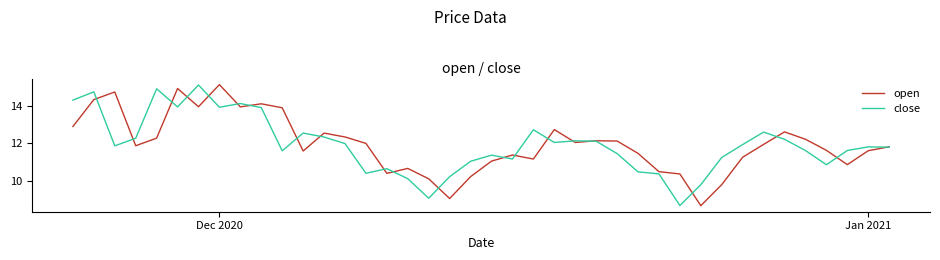

What is the highest value of the close series?

15.1